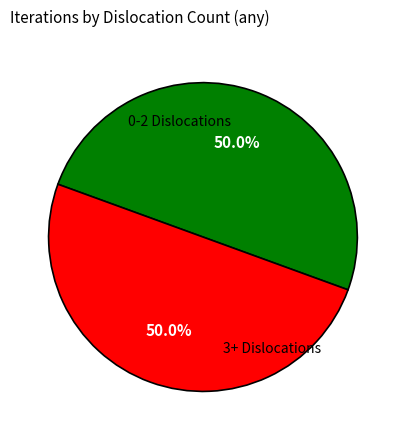

What percentage is NOT represented by 0-2 Dislocations?

50.0%